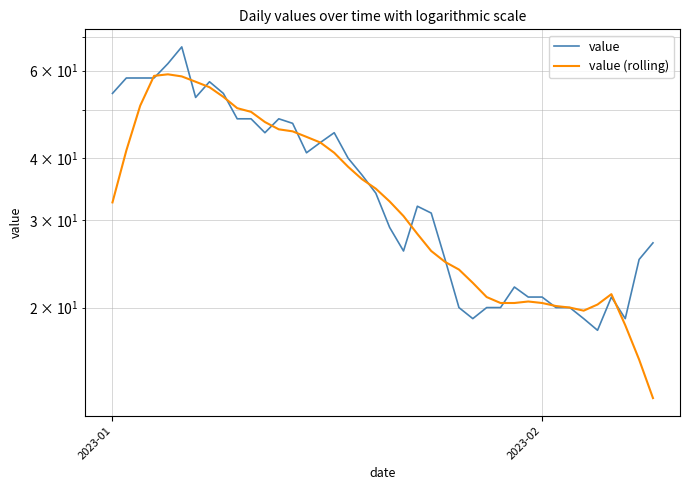

Which series has the largest range (max minus min)?

value